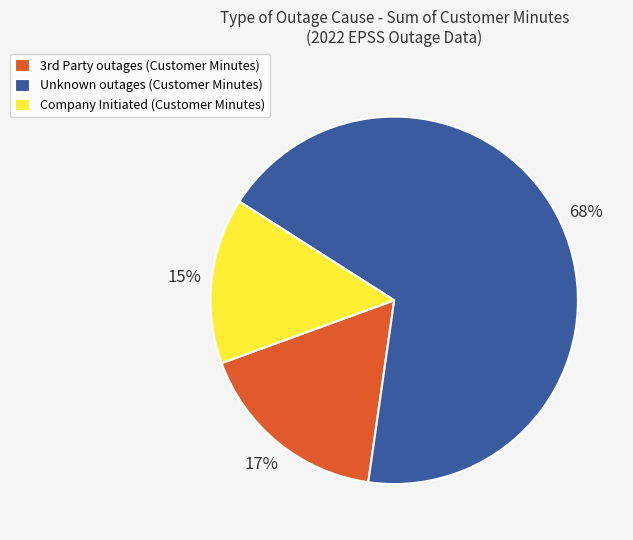

Between Unknown outages (Customer Minutes) and Company Initiated (Customer Minutes), which is larger?

Unknown outages (Customer Minutes)